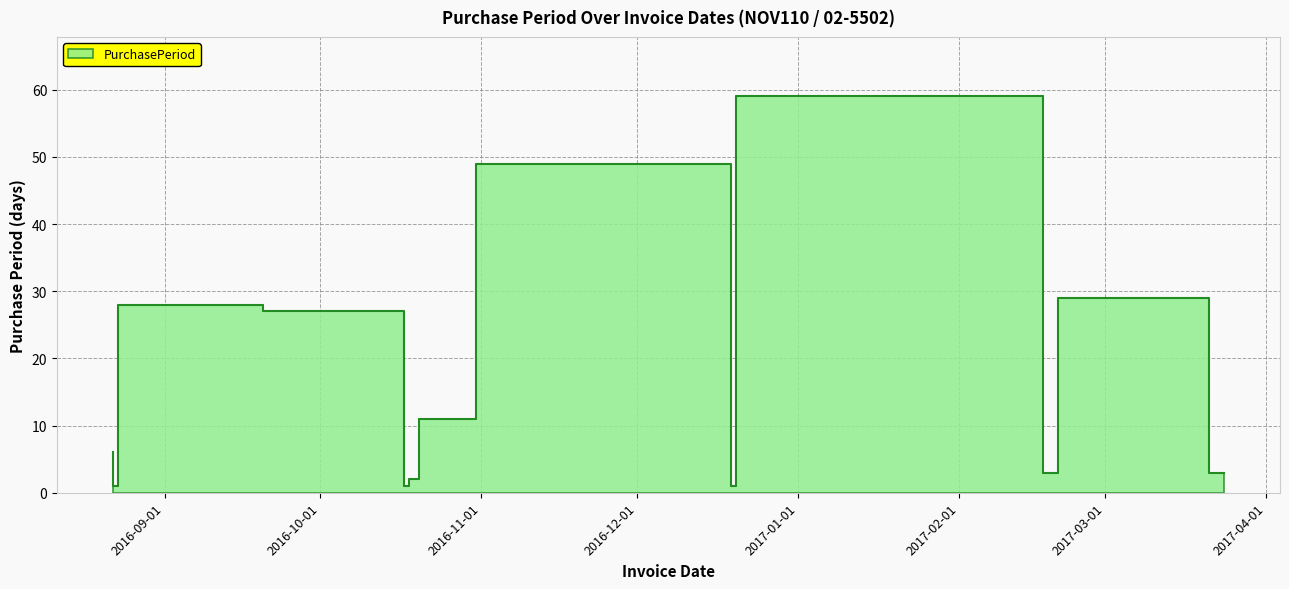

At which category does the data reach its first local valley?

2016-08-23